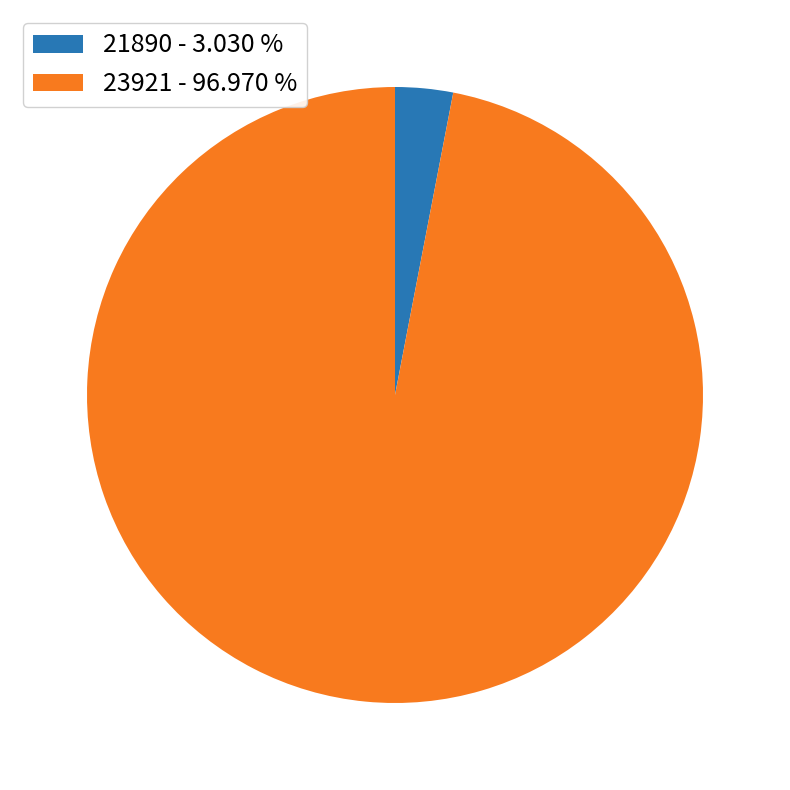

Is the sum of 21890 and 23921 greater than half?

Yes